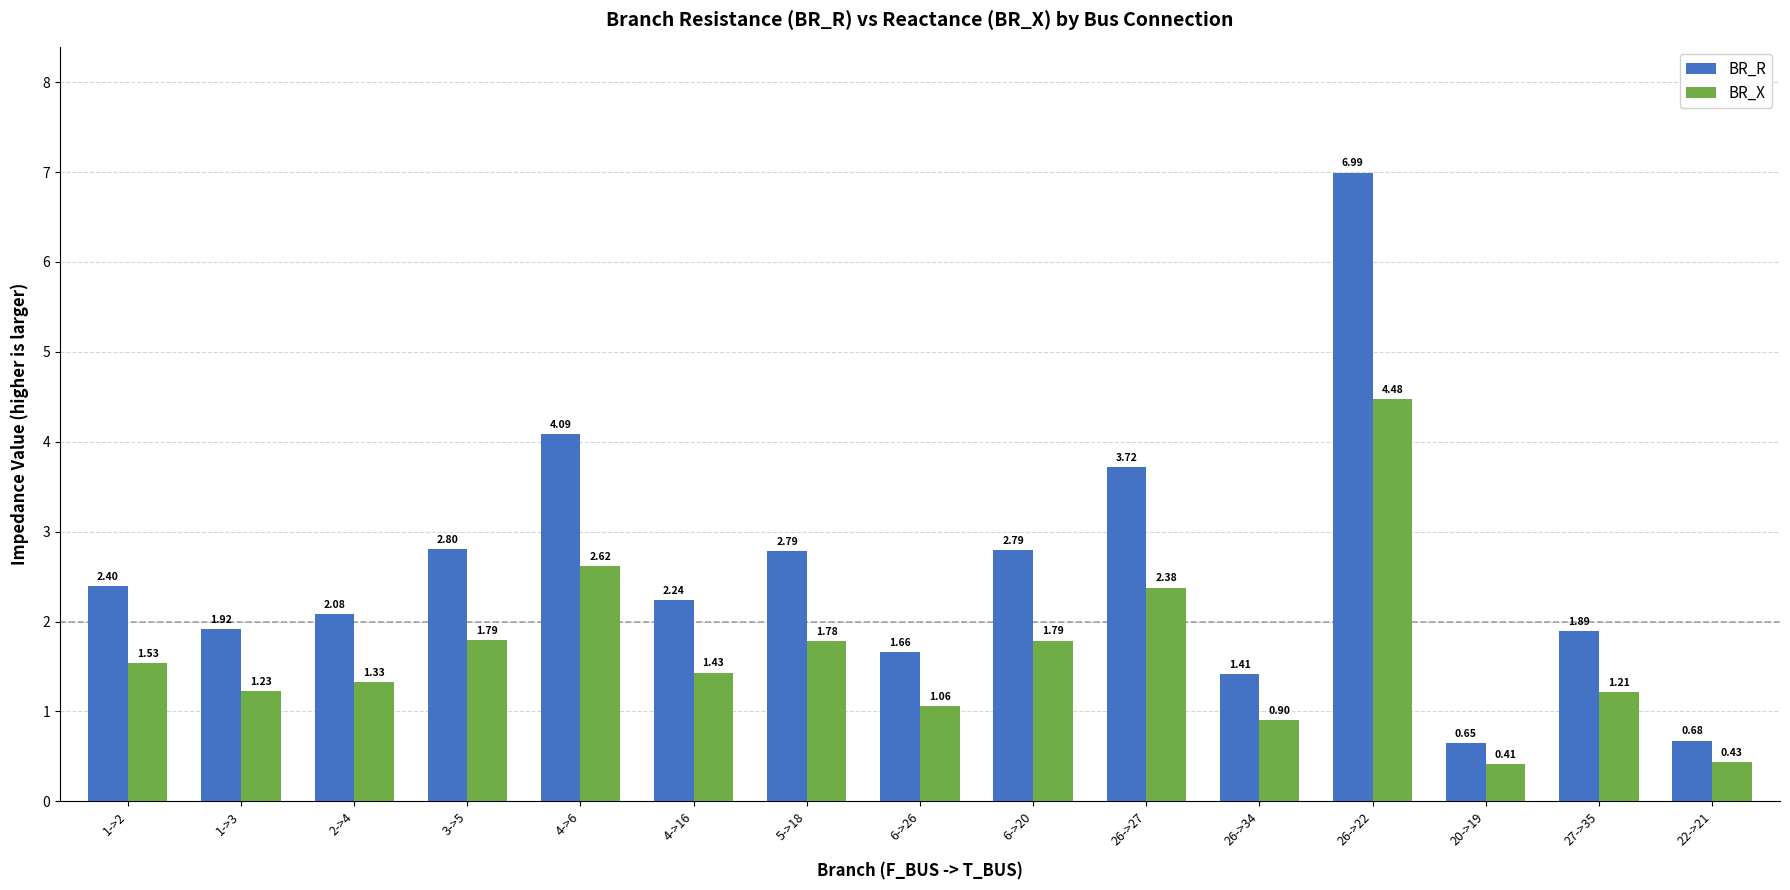

Which series has the widest spread of values?

BR_R